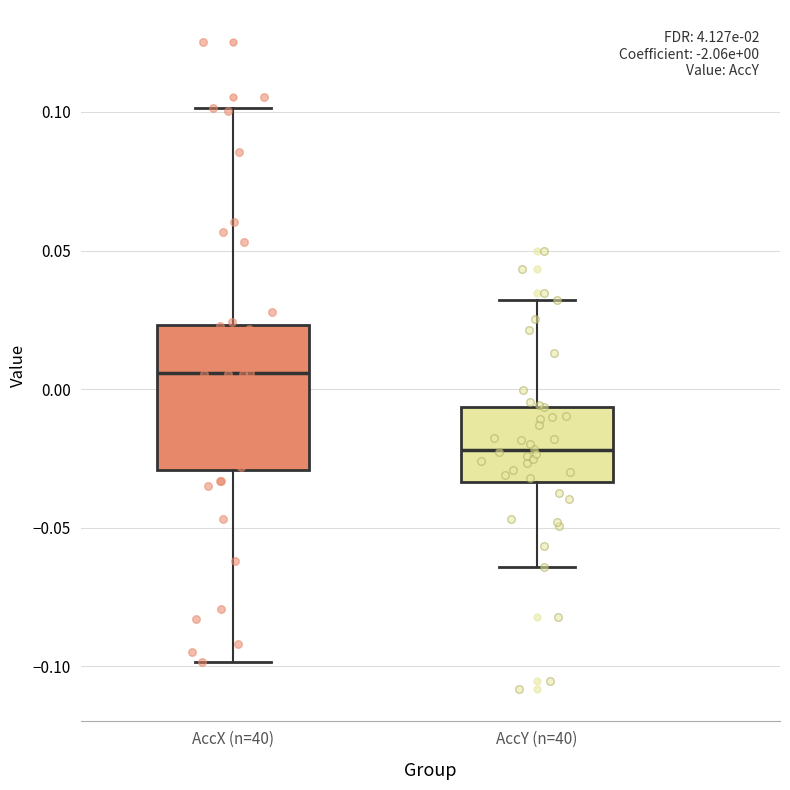

Which box has the highest median line?

AccX (n=40)